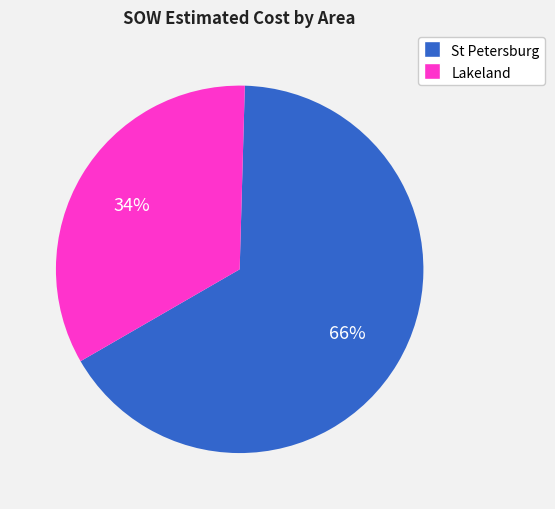

To the nearest percent, what is the difference between the largest and smallest slice percentages?

32%